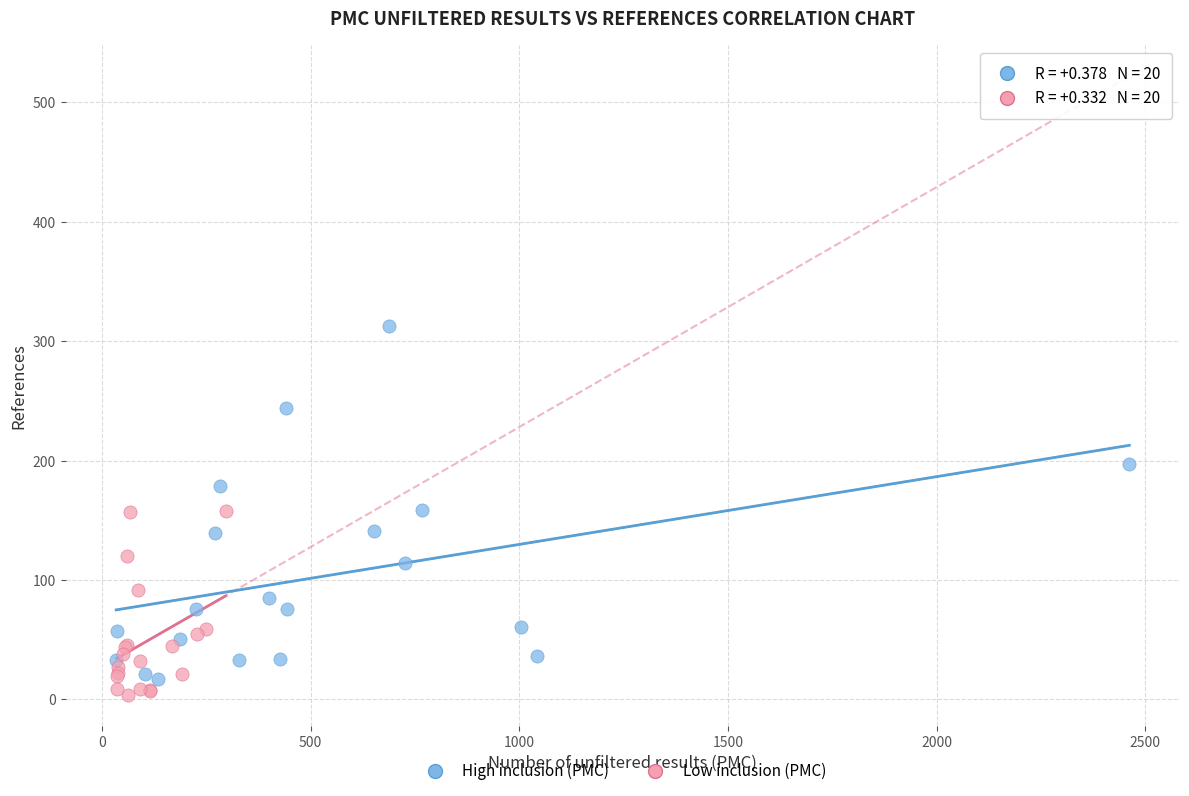

Which series reaches the maximum Y coordinate?

High inclusion (PMC)